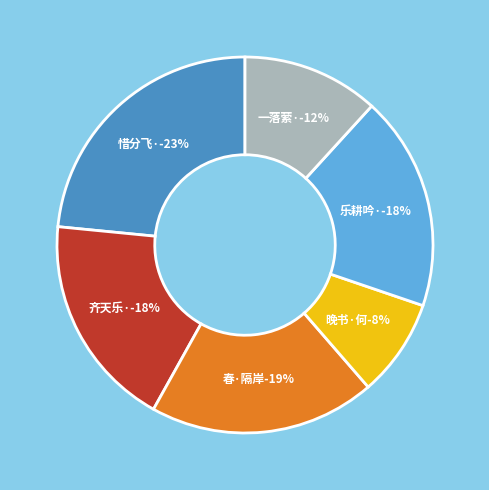

What is the ratio of the value at 春·隔岸黄鸝语 to the value at 齐天乐·碧纱窗外黄鹂语?

1.1